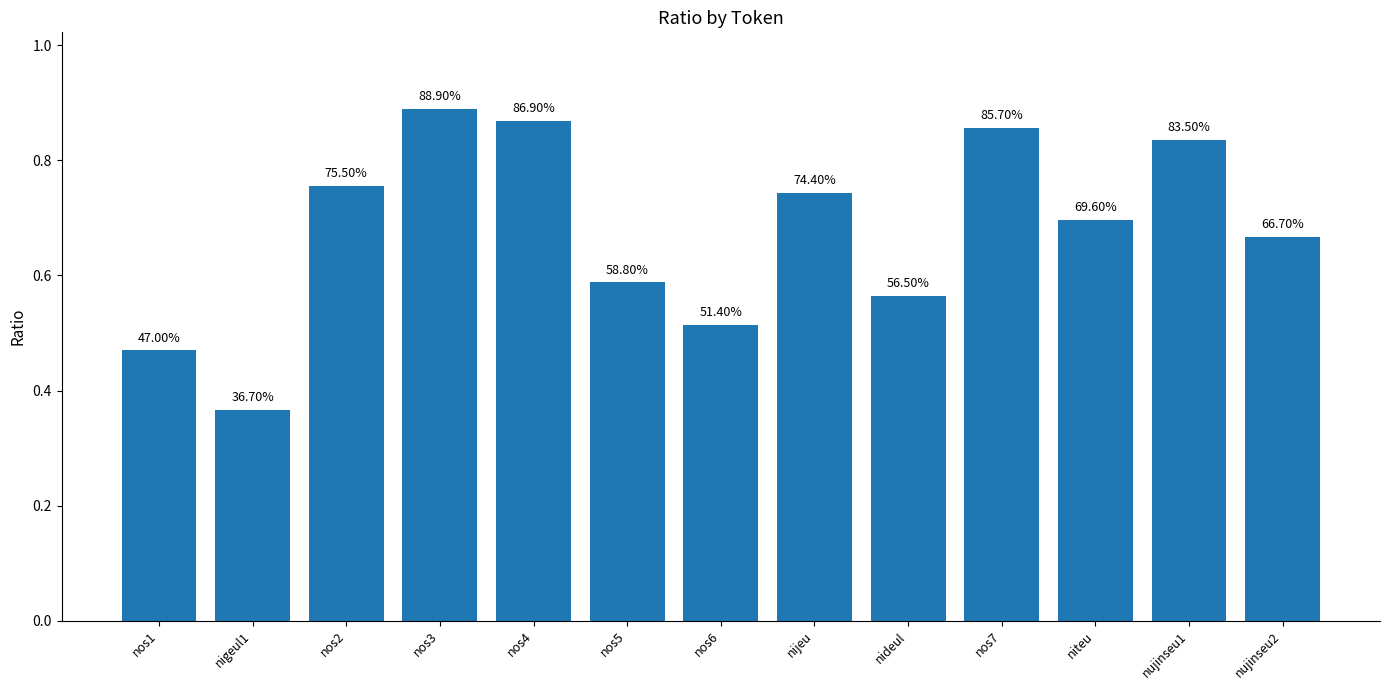

Count the values in the range 0 to 1.

13